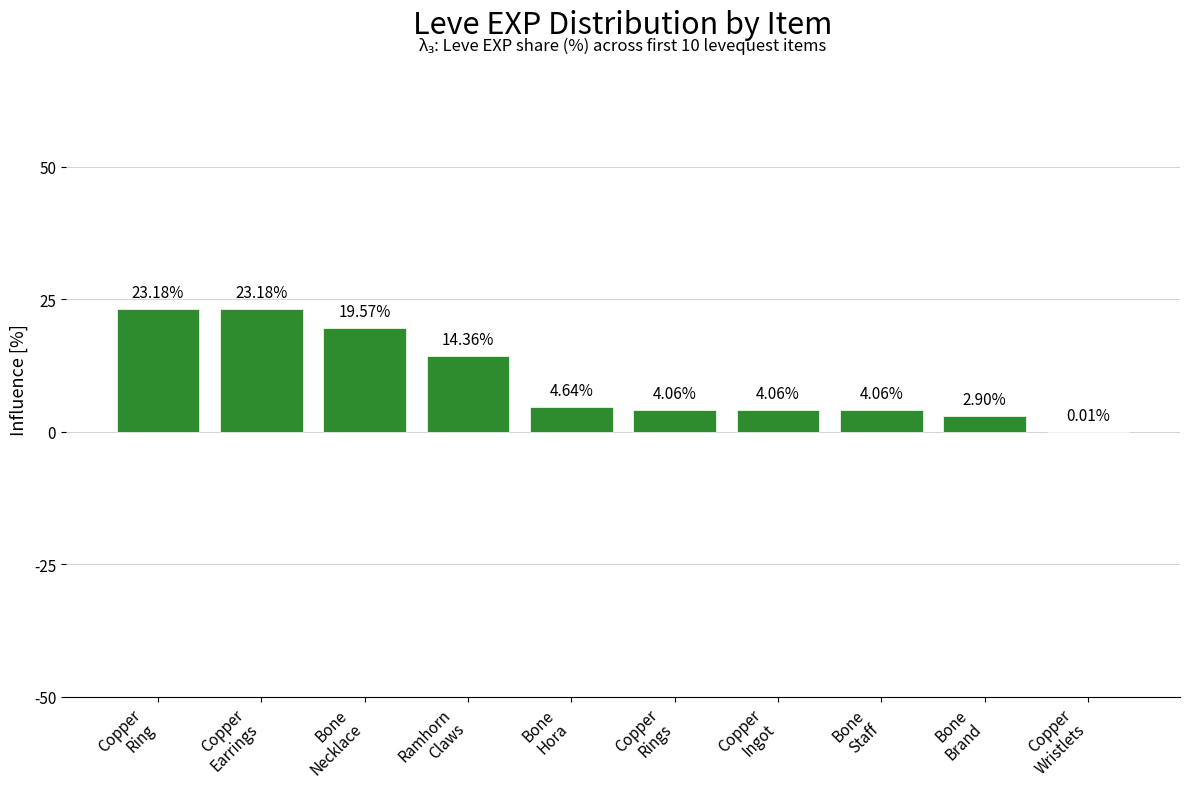

Is it true that the value at Bone
Necklace is 19.6?

True